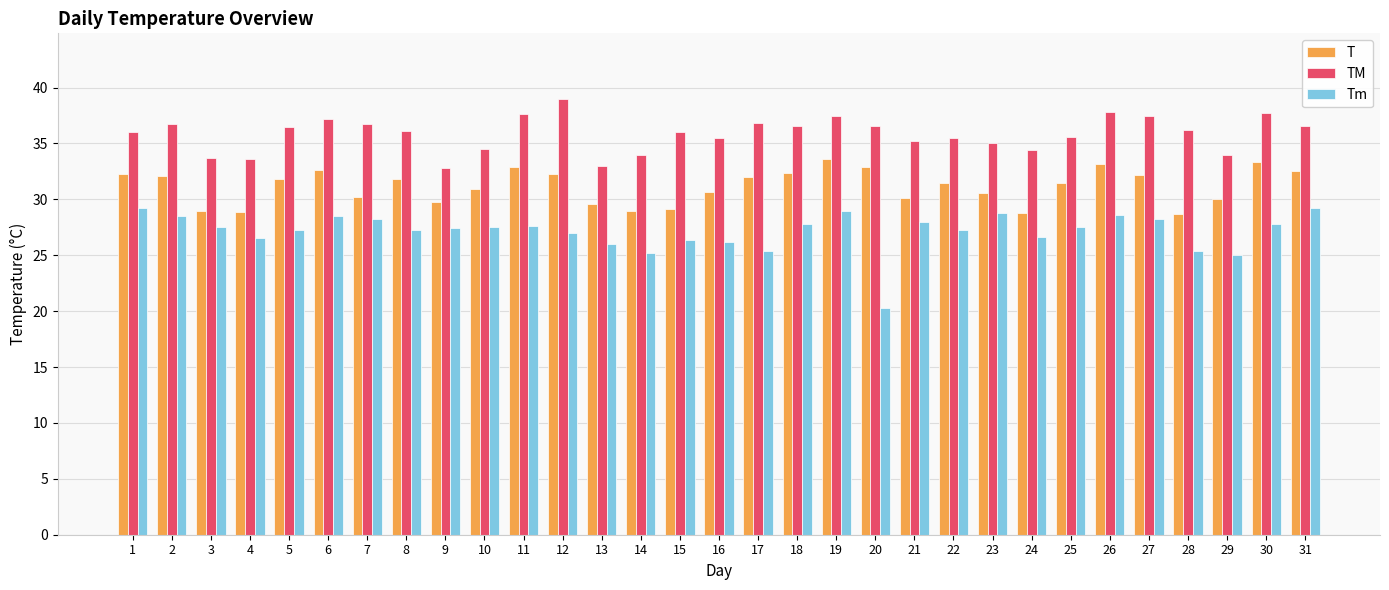

What is the maximum value for T?

33.6